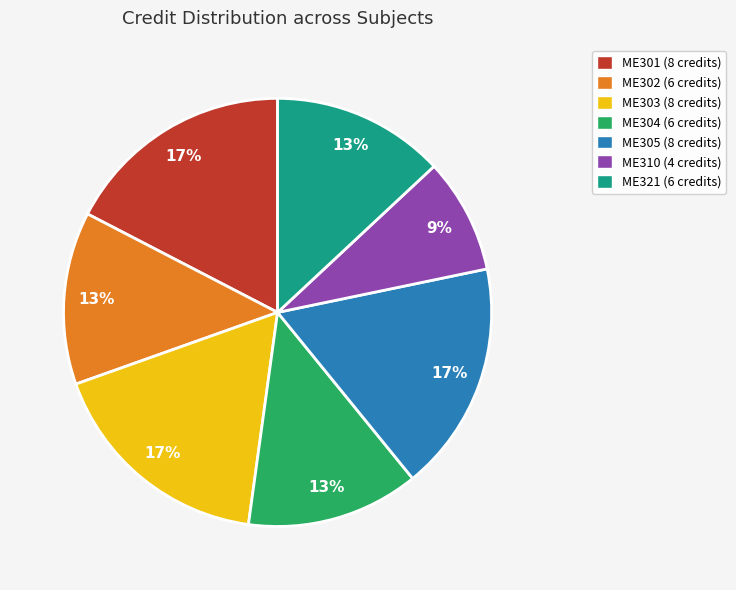

Which slice is the smallest?

ME310